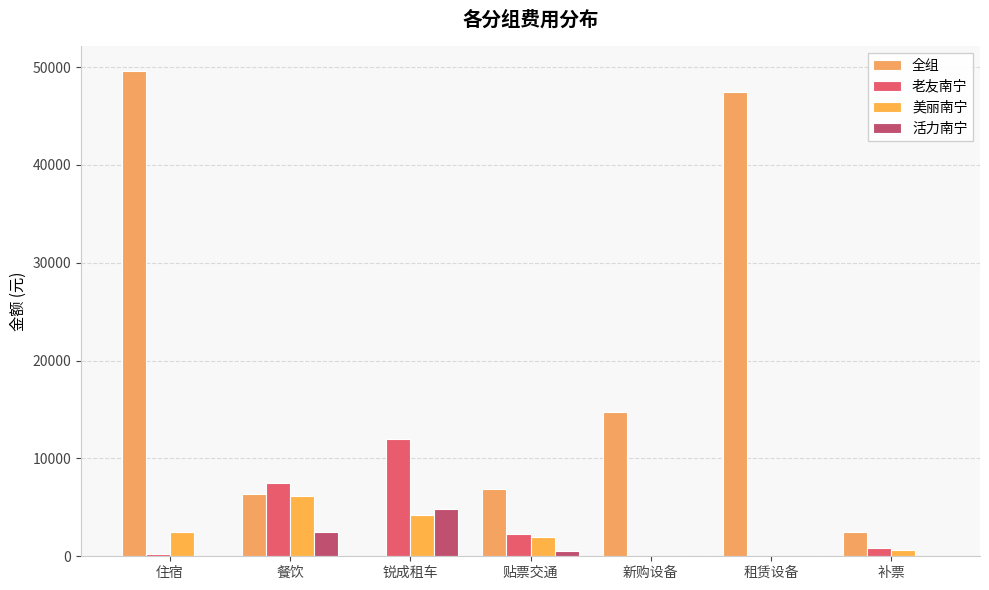

At which label does 美丽南宁 first exceed 1957?

住宿